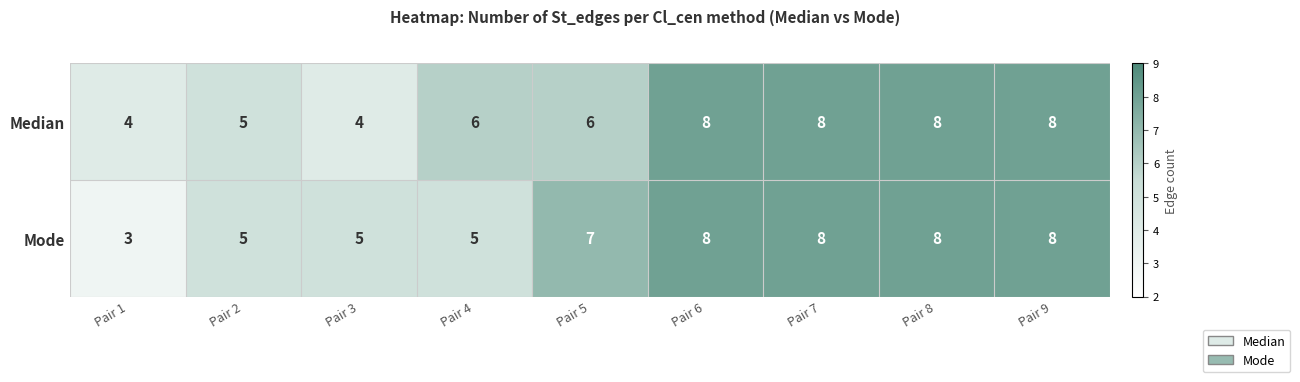

What is the spread (max minus min) of values at Pair 5?

1